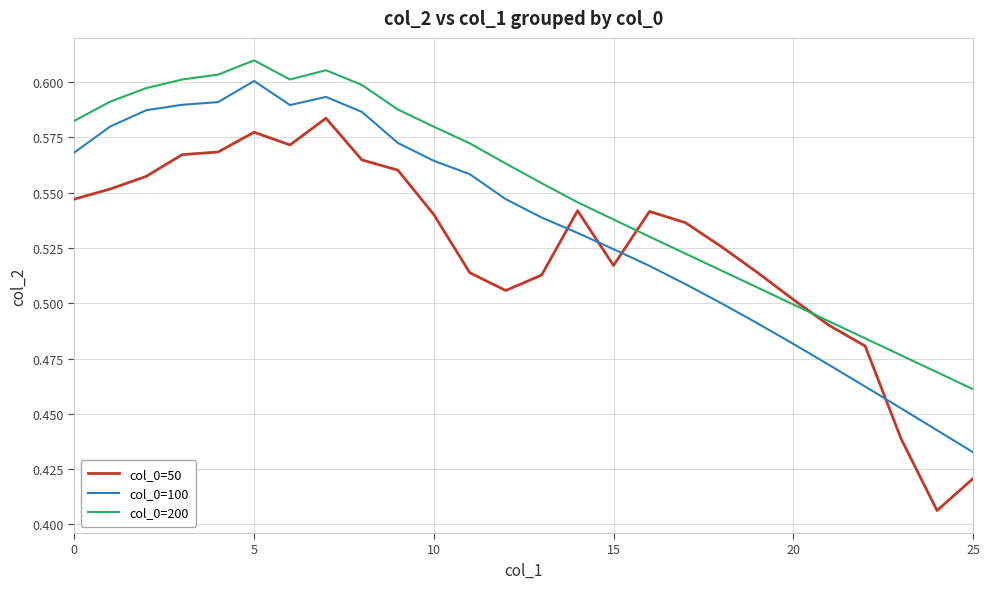

What are all the series names shown in the legend?

col_0=50, col_0=100, col_0=200